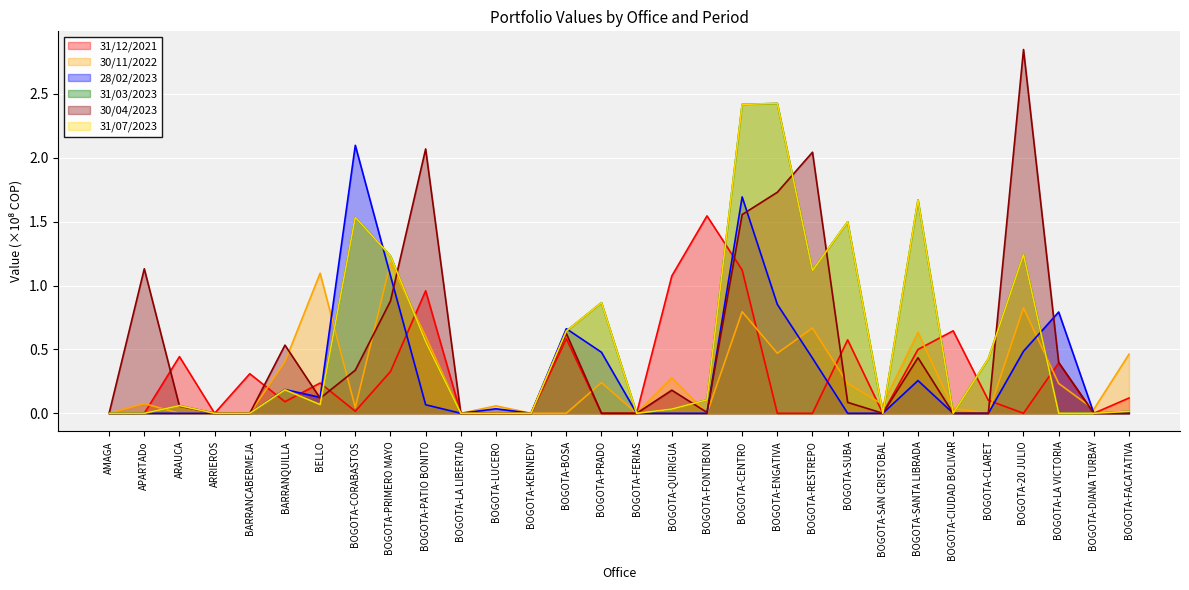

Read the 28/02/2023 value at BOGOTA-BOSA.

0.7